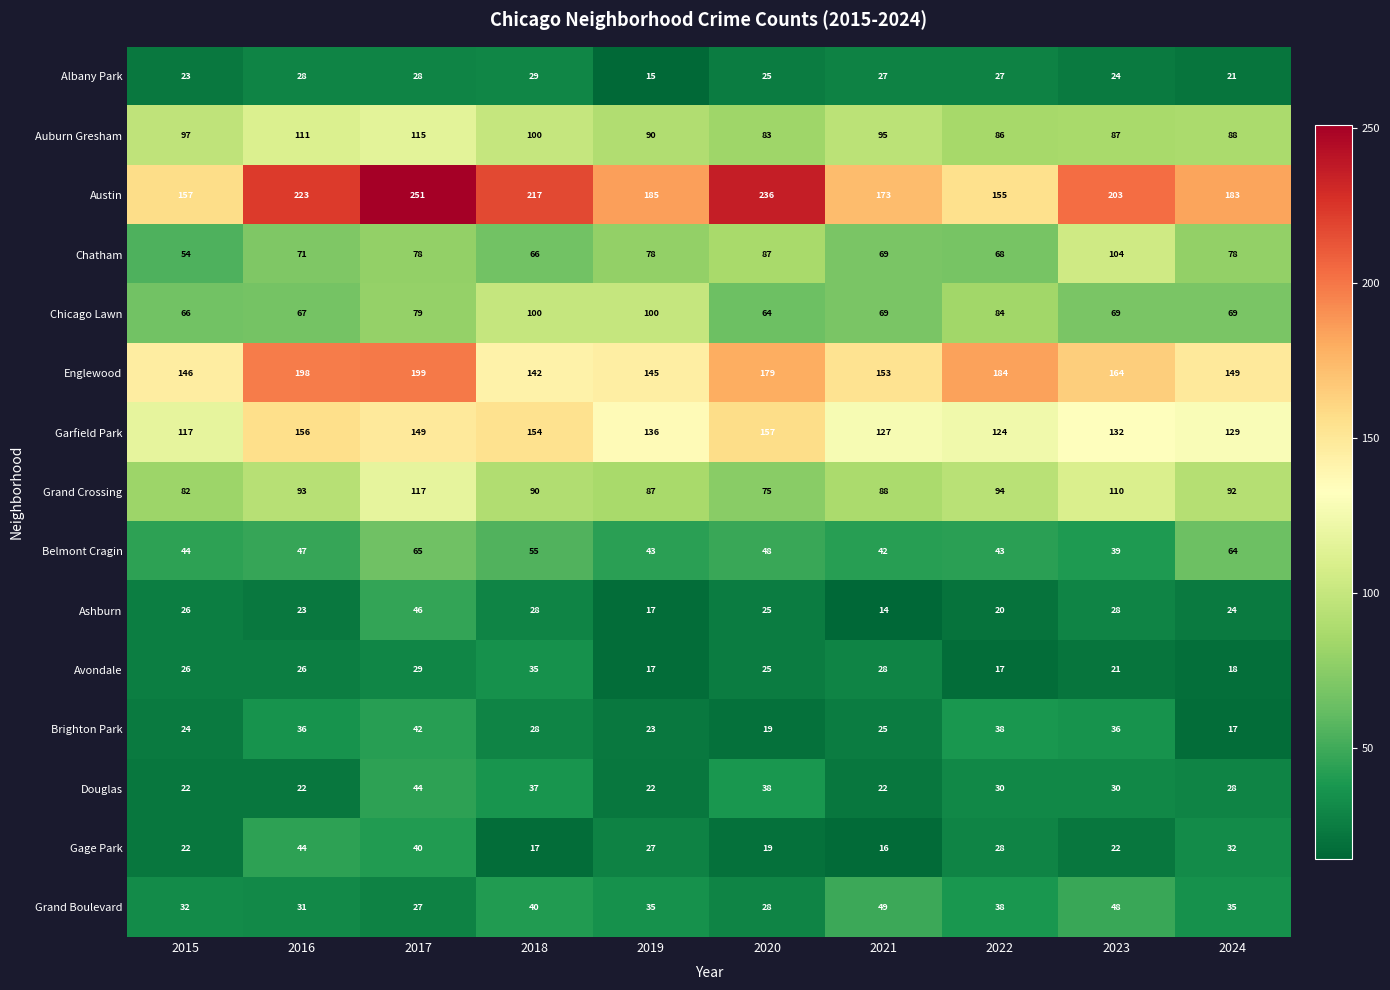

How many series are shown in this chart?

15